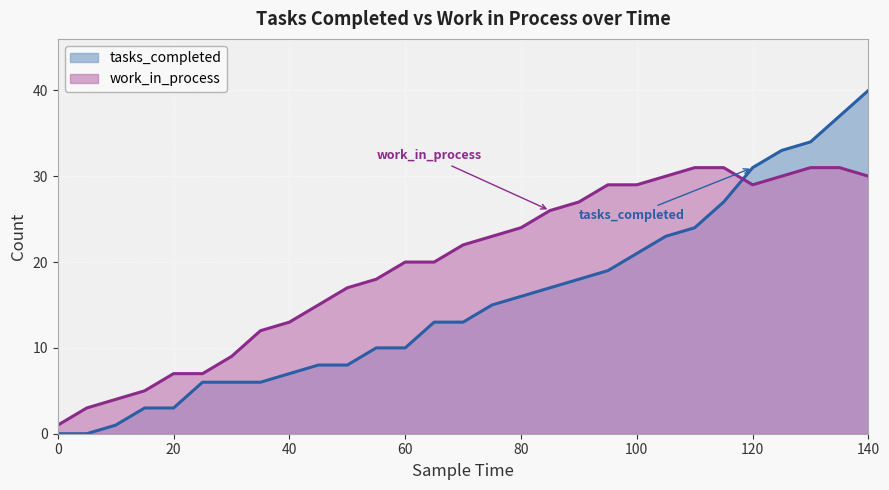

Reading right to left, what are all the values shown in this chart?

tasks_completed: 140=40	135=37	130=34	125=33	120=31	115=27	110=24	105=23	100=21	95=19	90=18	85=17	80=16	75=15	70=13	65=13	60=10	55=10	50=8	45=8	40=7	35=6	30=6	25=6	20=3	15=3	10=1	5=0	0=0
work_in_process: 140=30	135=31	130=31	125=30	120=29	115=31	110=31	105=30	100=29	95=29	90=27	85=26	80=24	75=23	70=22	65=20	60=20	55=18	50=17	45=15	40=13	35=12	30=9	25=7	20=7	15=5	10=4	5=3	0=1